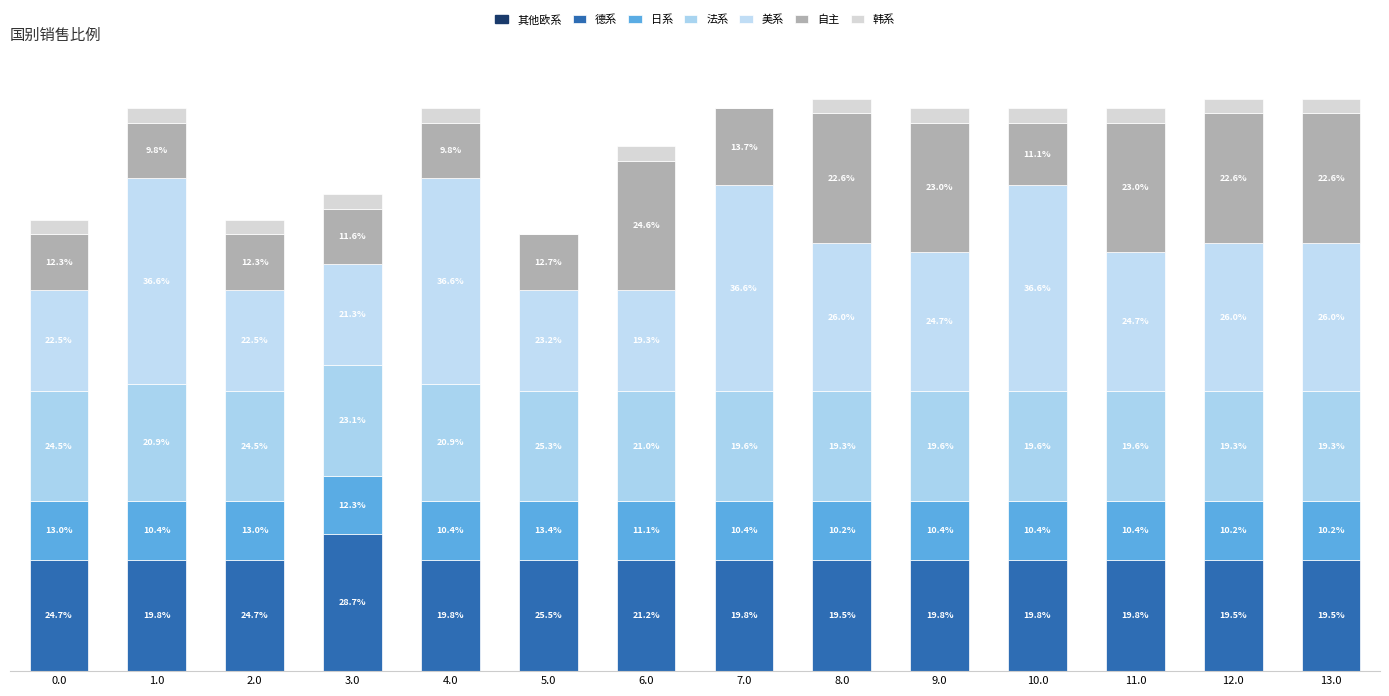

Which series changed the most between 4.0 and 9.0?

自主